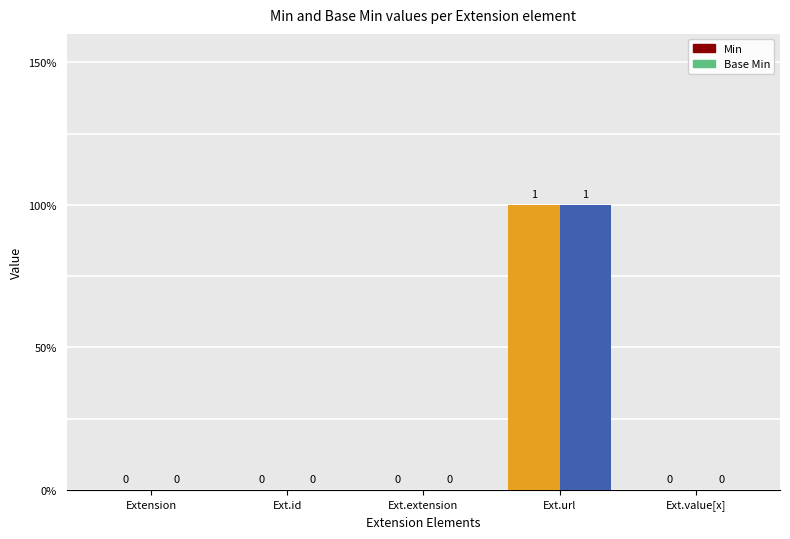

Is it true that Base Min equals -1 at Extension?

False